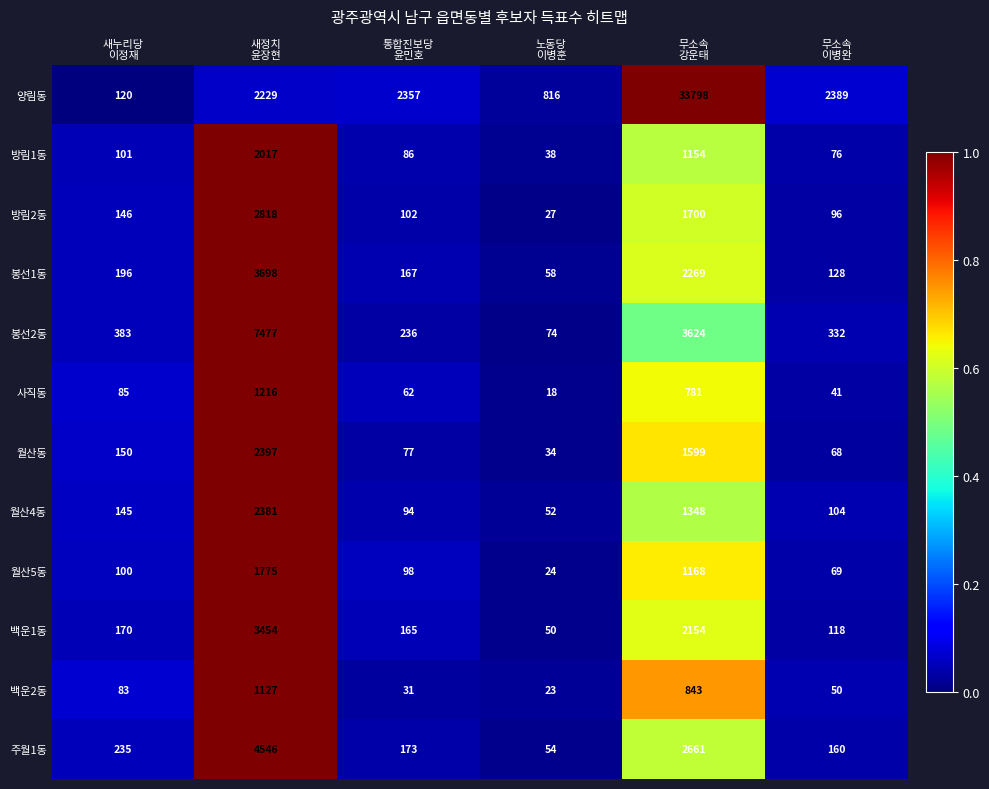

At how many categories does at least one series exceed 293?

6